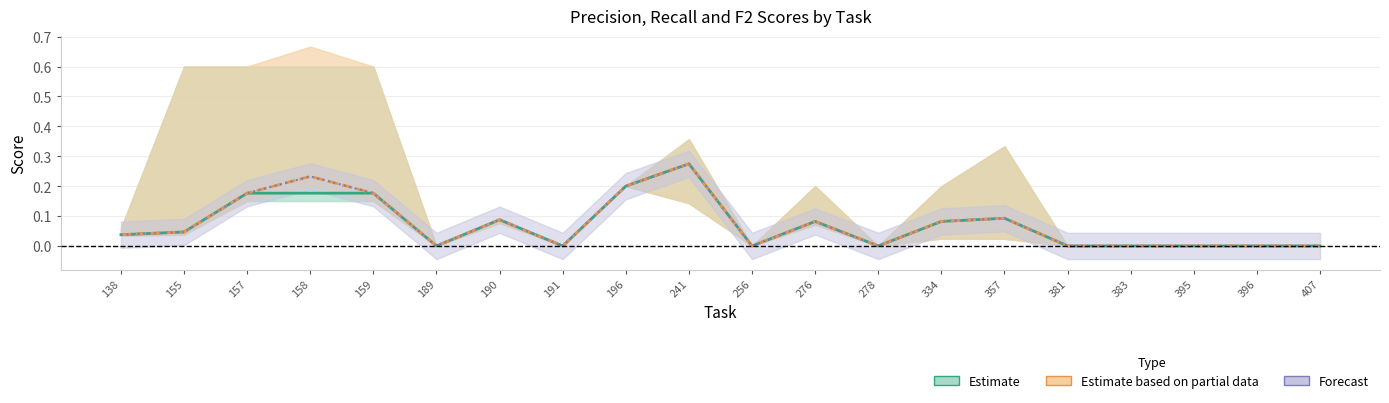

At how many categories does at least one series exceed 0?

11